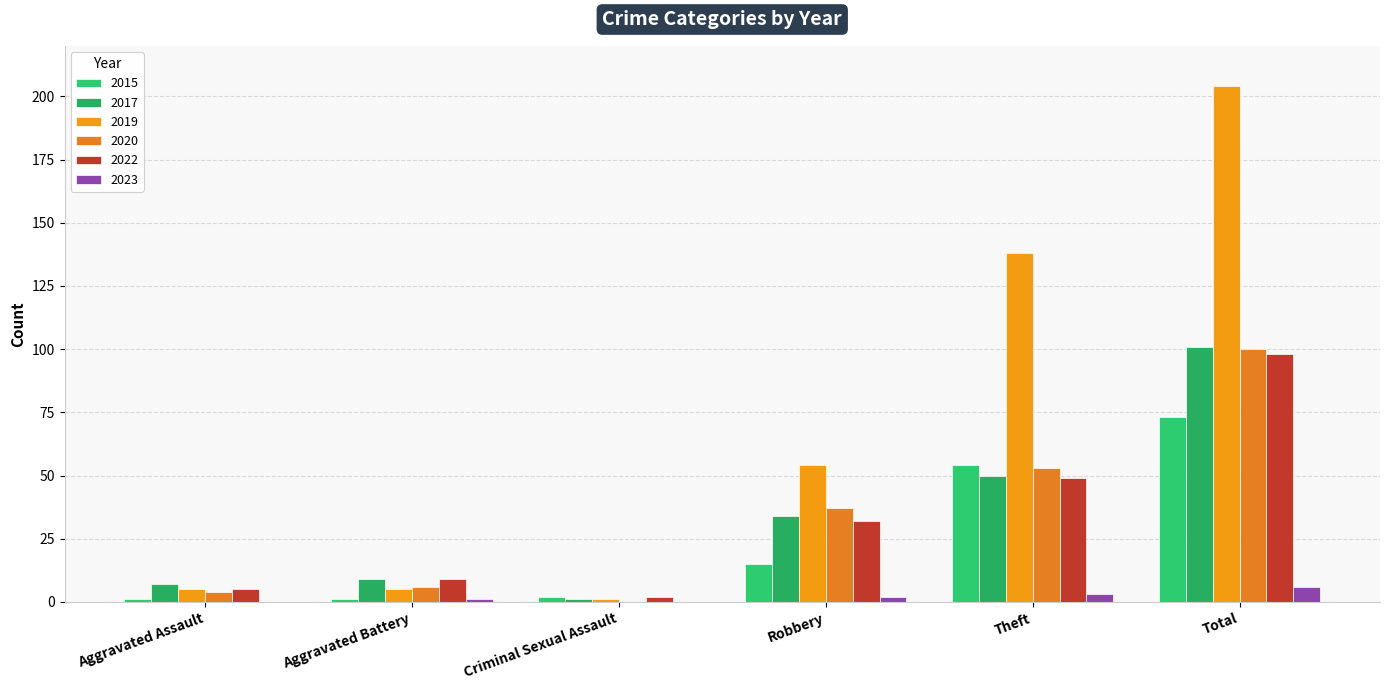

What is the maximum value shown in the chart?

204